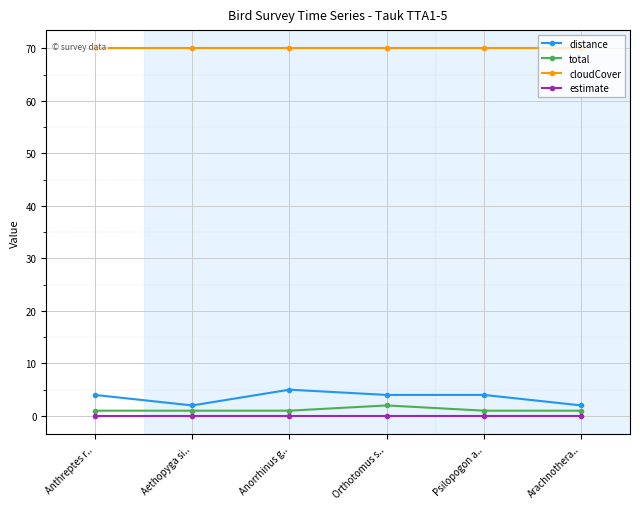

Reading left to right, what are all the values shown in this chart?

distance: 4	2	5	4	4	2
total: 1	1	1	2	1	1
cloudCover: 70	70	70	70	70	70
estimate: 0	0	0	0	0	0